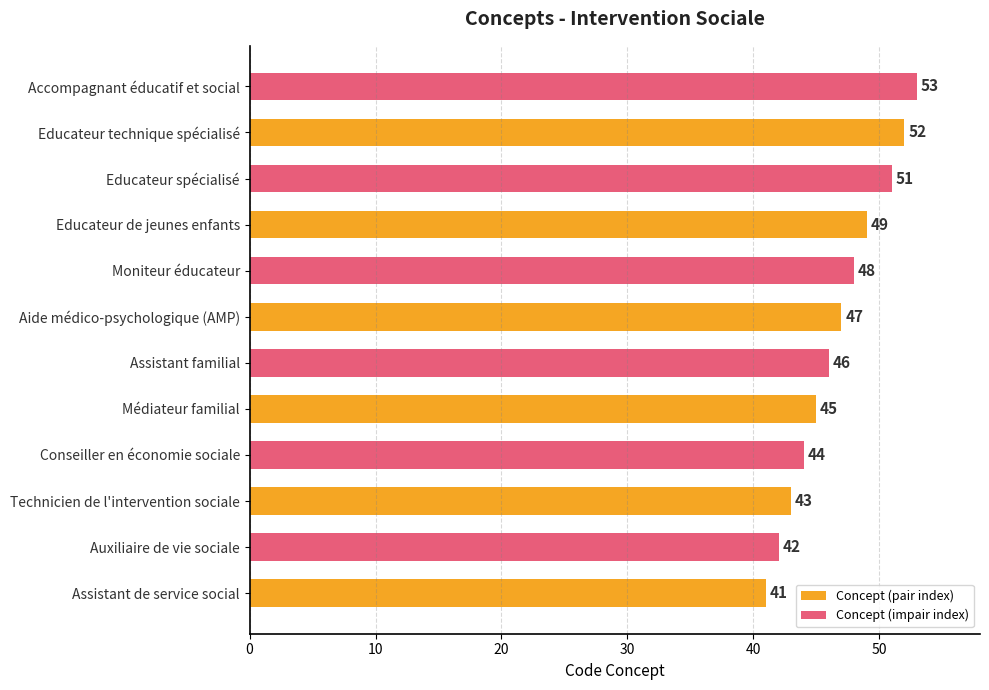

The value at Technicien de l'intervention sociale is 43. True or false?

True